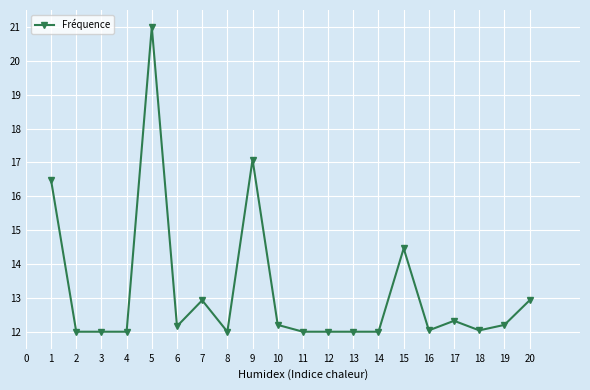

What is the value of the 10th point from the left?

12.2